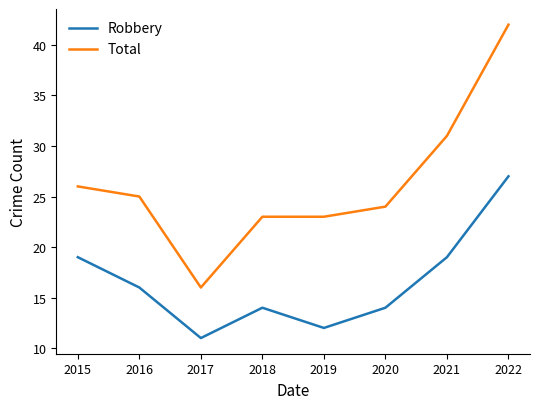

Does the chart have visible grid lines?

No